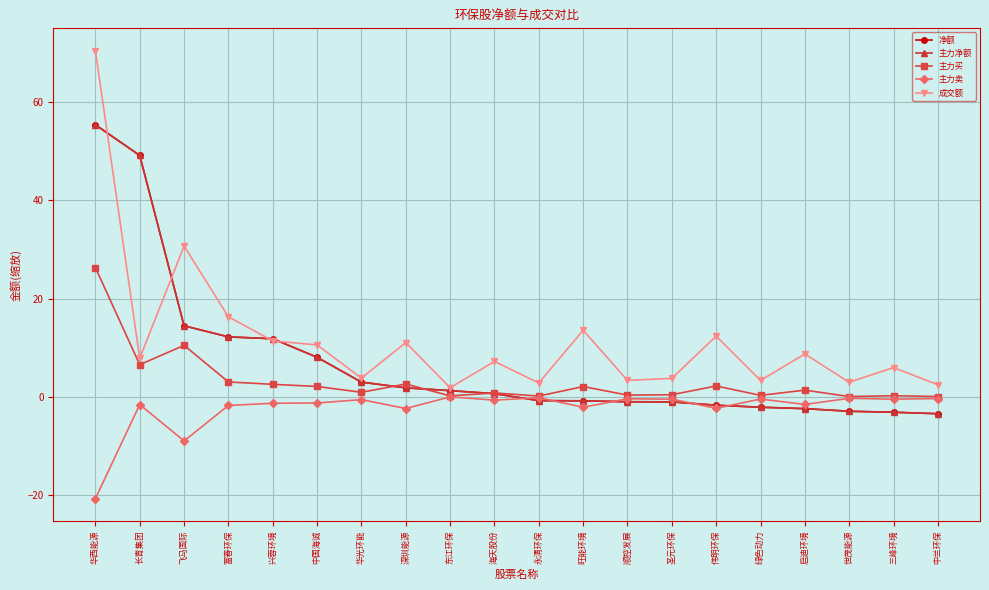

Between 东江环保 and 三峰环境, which is larger?

东江环保